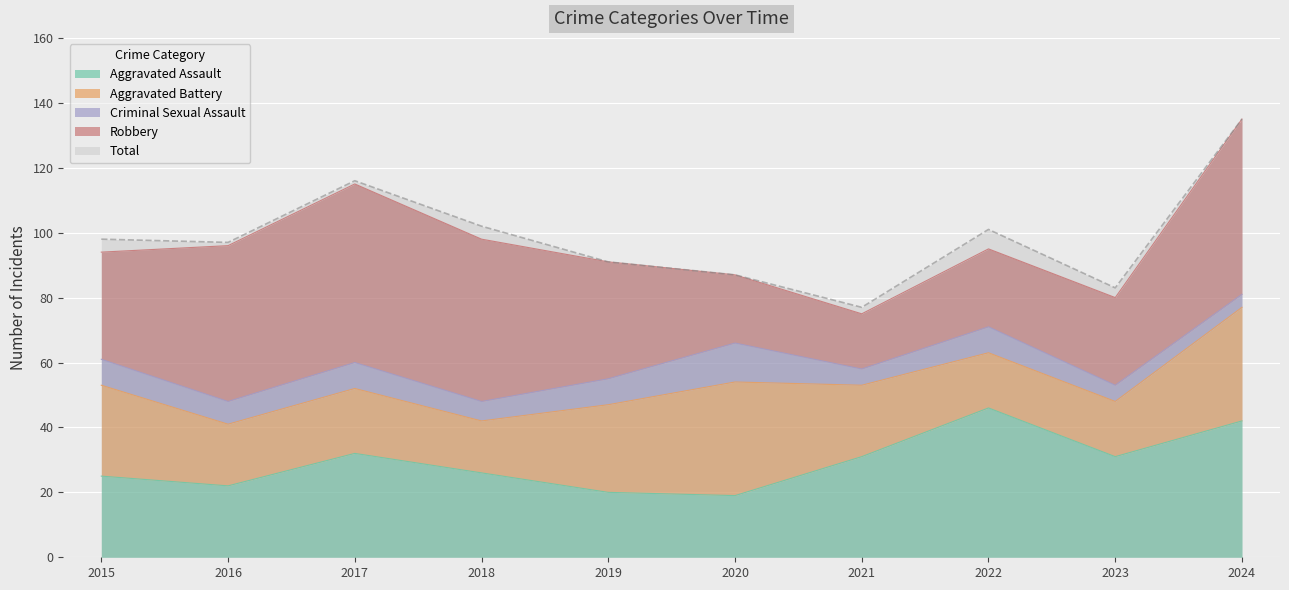

What is the difference between the maximum and minimum values in the Robbery series?

38